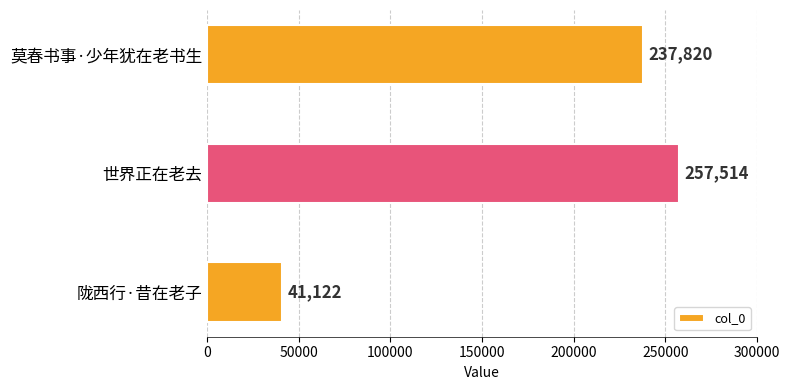

Approximately how many times larger is the value at 莫春书事·少年犹在老书生 compared to 陇西行·昔在老子?

5.8